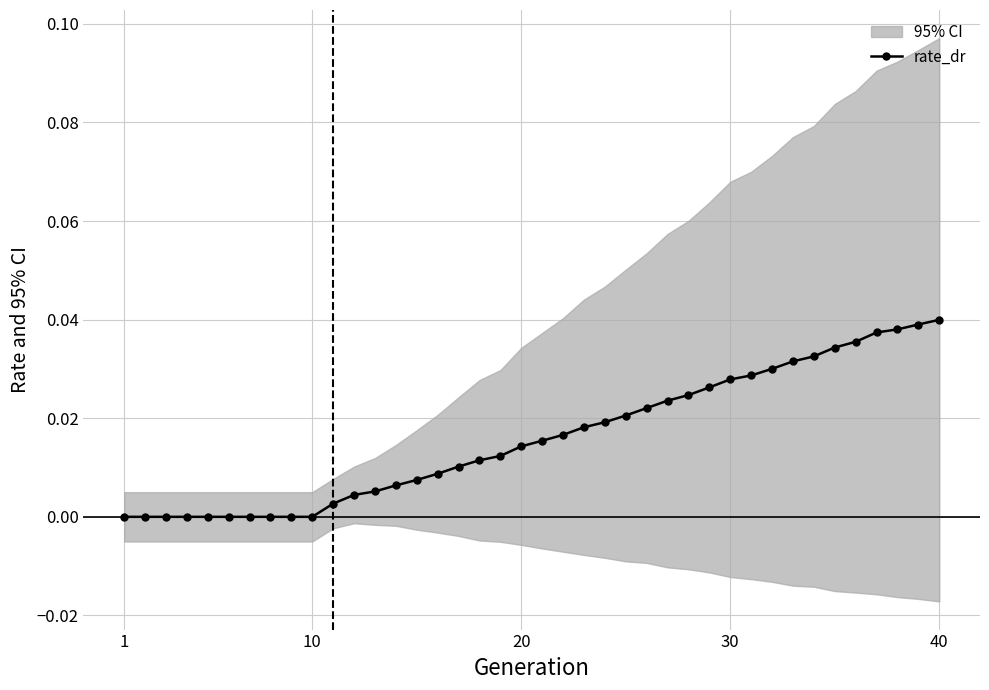

Is it true that the value at 15 is 0.0?

False